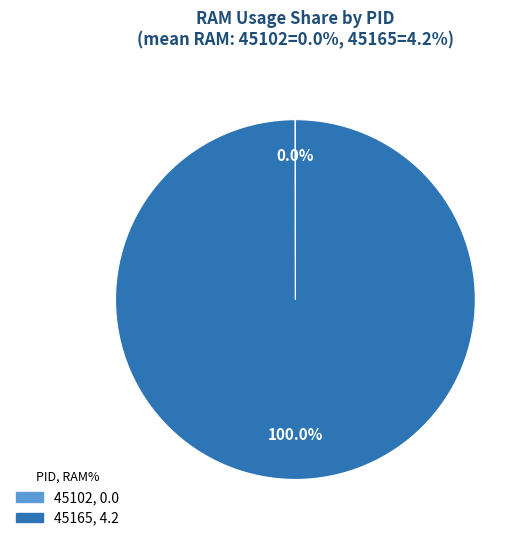

Which slice is the largest?

45165